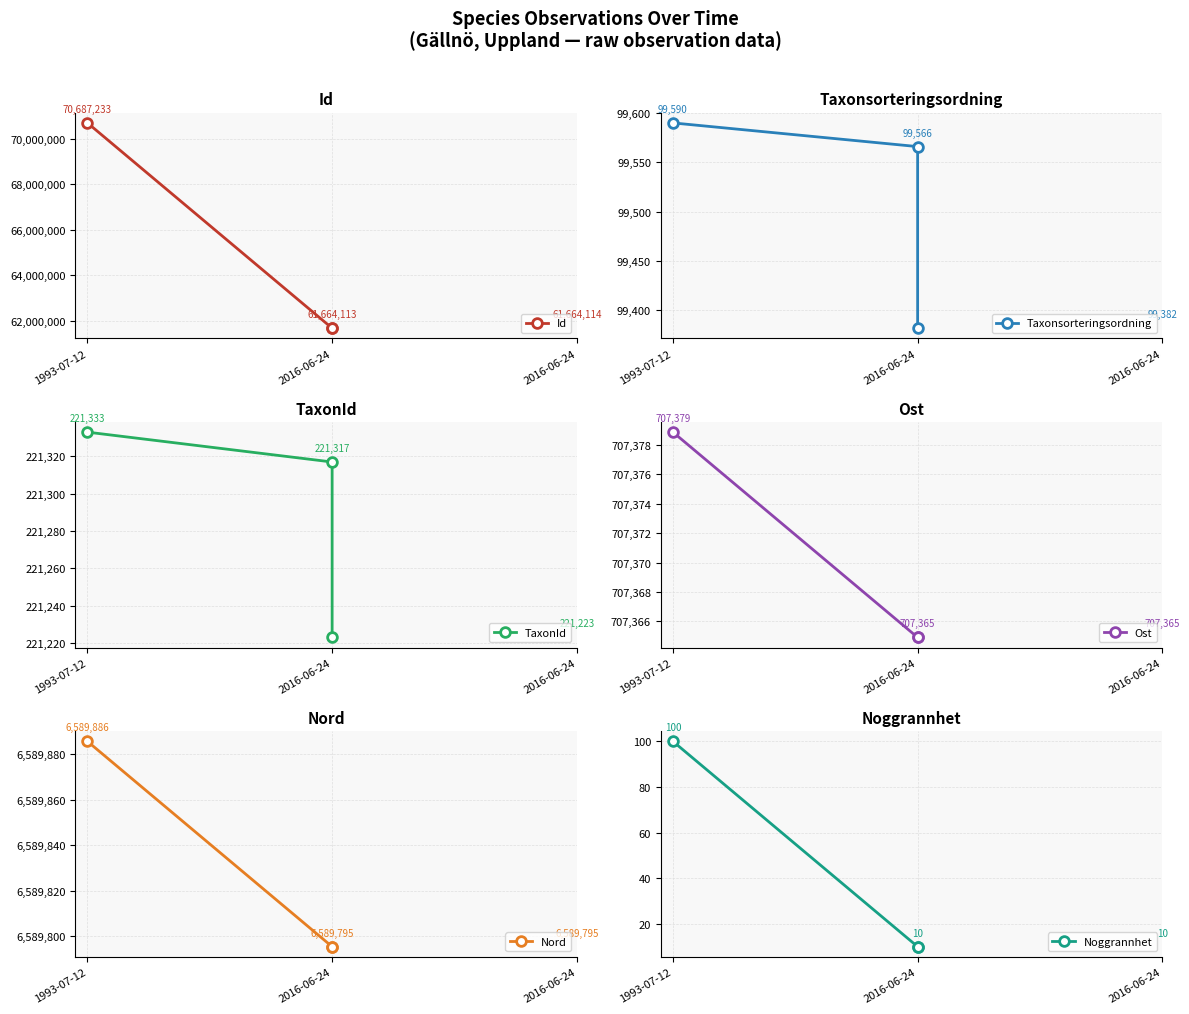

How many lines are shown in the chart?

6